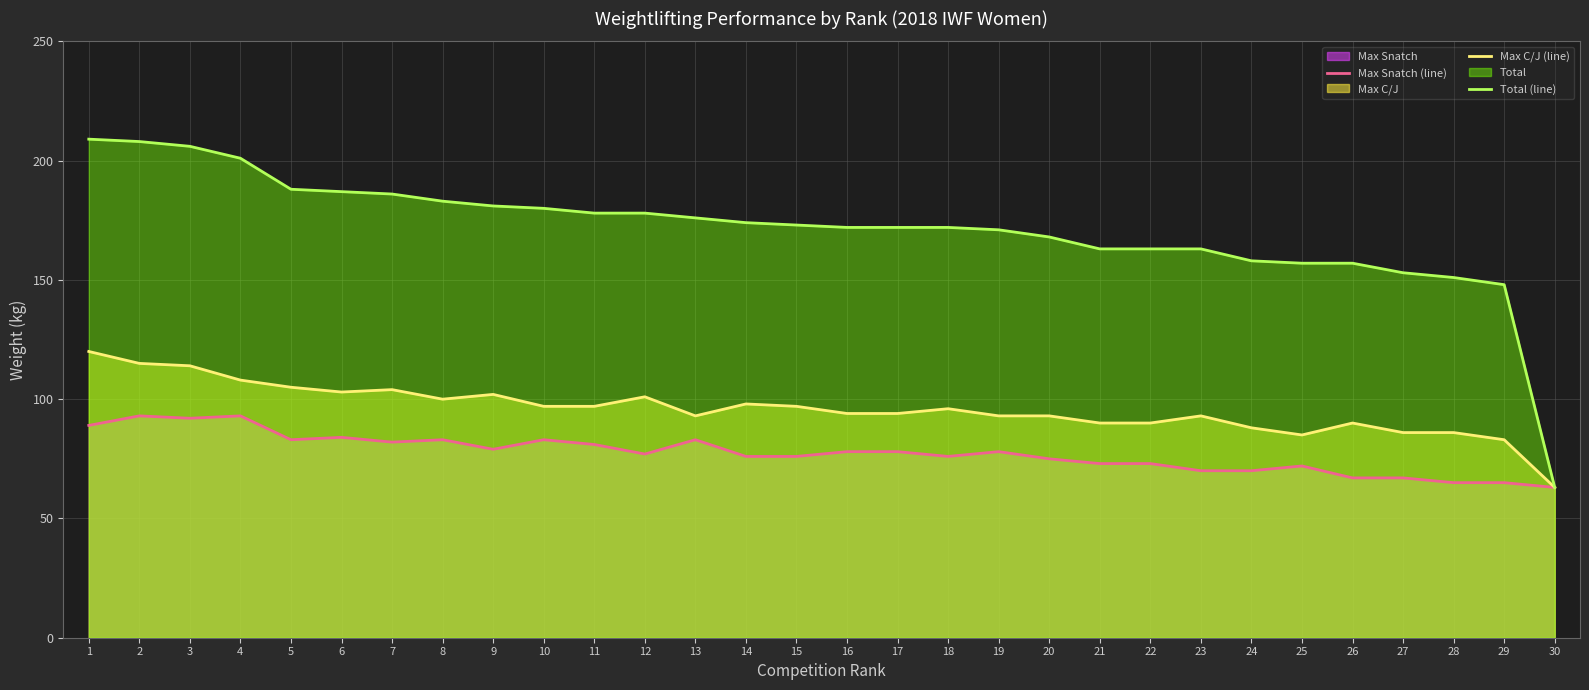

Which series changed the most between 13 and 20?

Max Snatch (line)